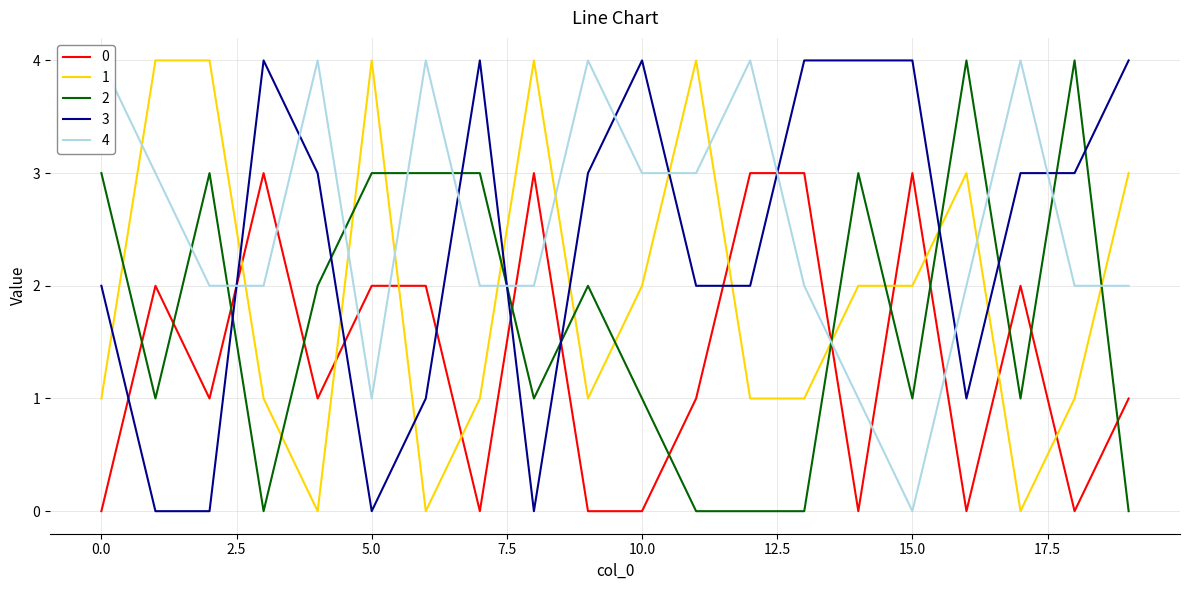

At 2, list the series in order from largest to smallest.

1, 2, 4, 0, 3